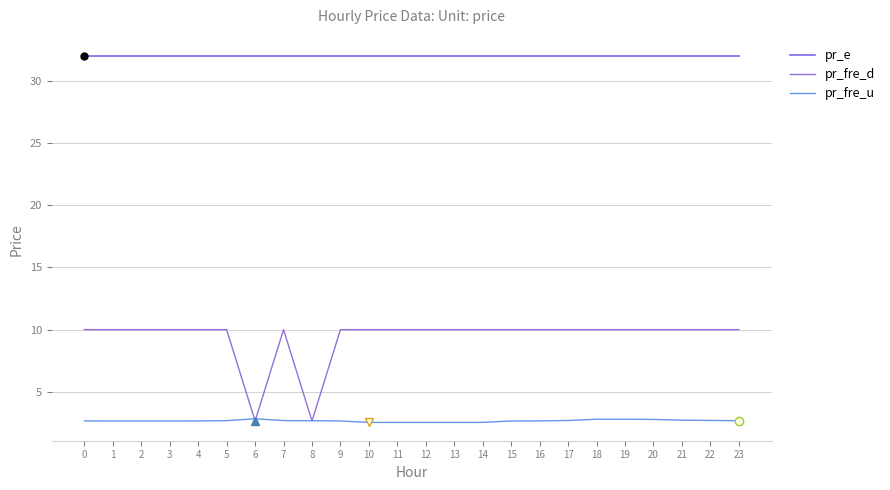

What is the maximum value for pr_e?

32.0